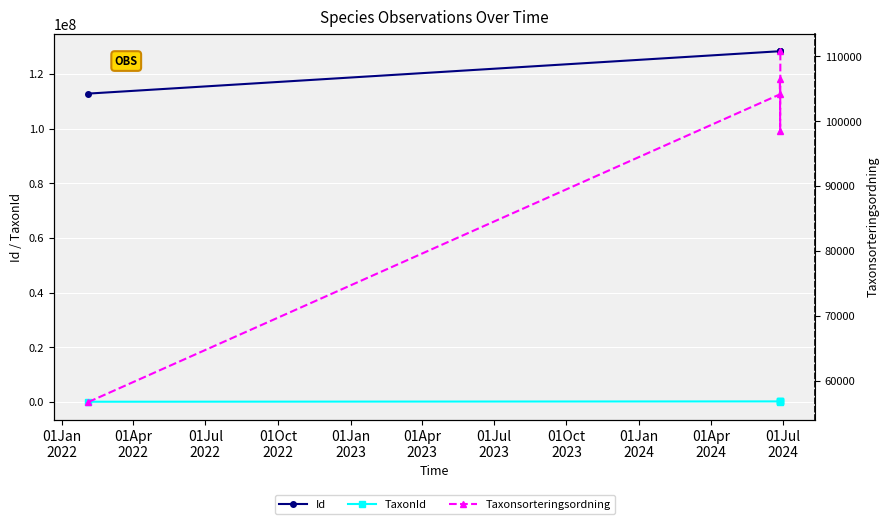

True or false: Taxonsorteringsordning and TaxonId cross at least once.

True